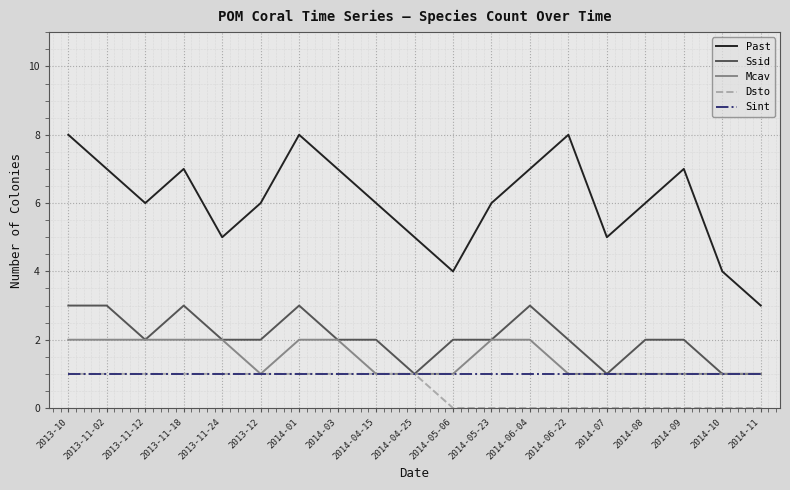

Which series has the largest total across all categories?

Past